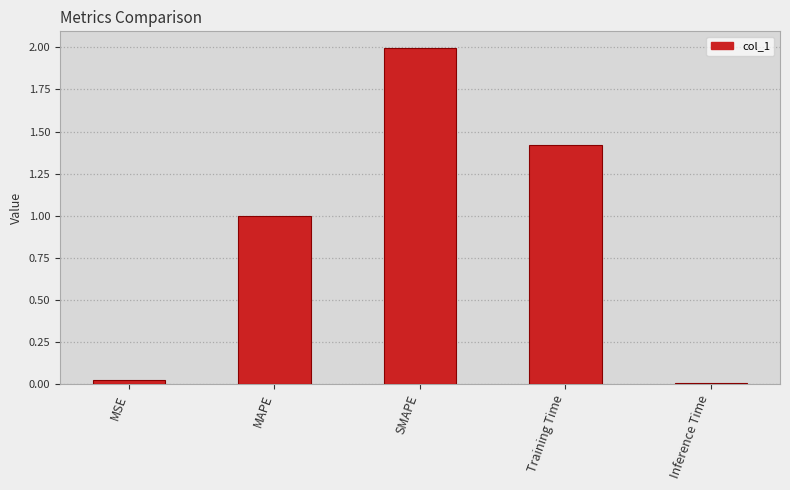

What is the difference between the second highest and minimum values?

1.4